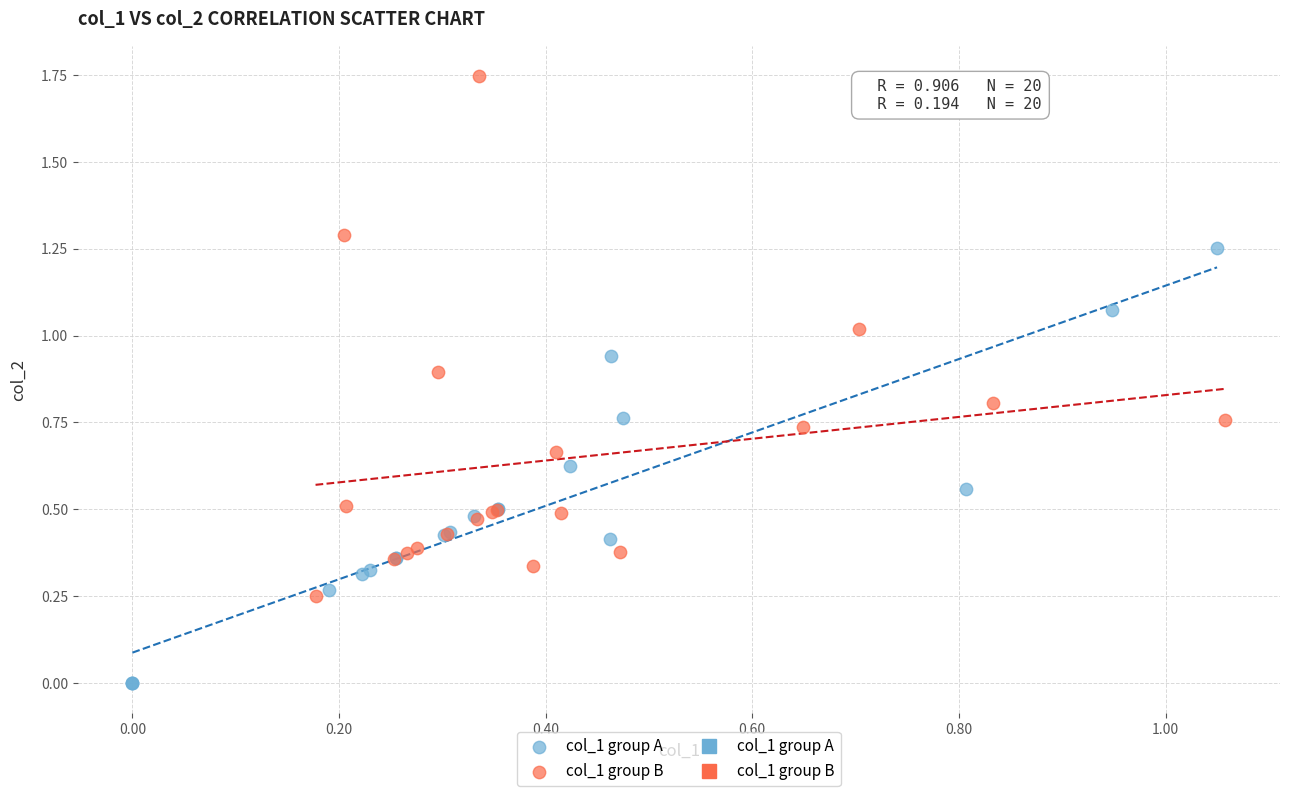

Which series contains the lowest Y value?

col_1 group A